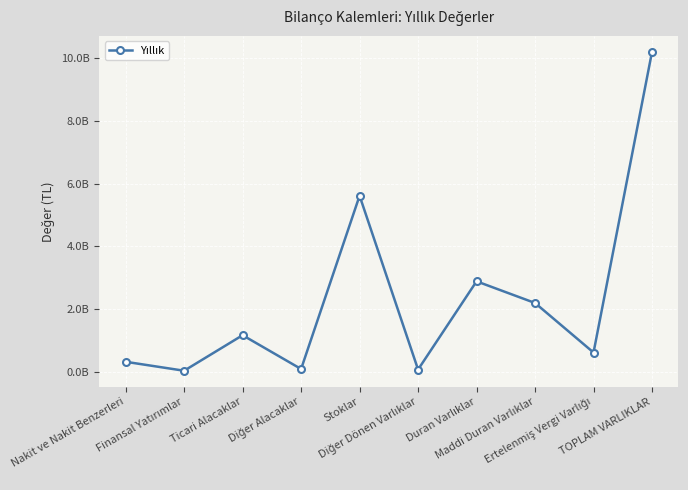

Is it true that the value at Diğer Alacaklar is 24092296?

False